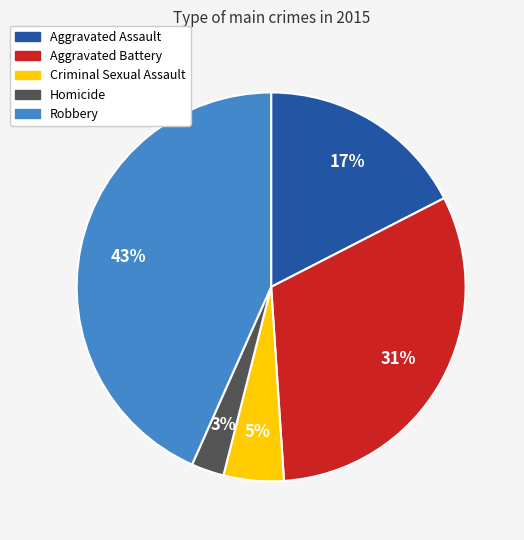

Do Criminal Sexual Assault and Aggravated Battery together represent more than half of the pie?

No